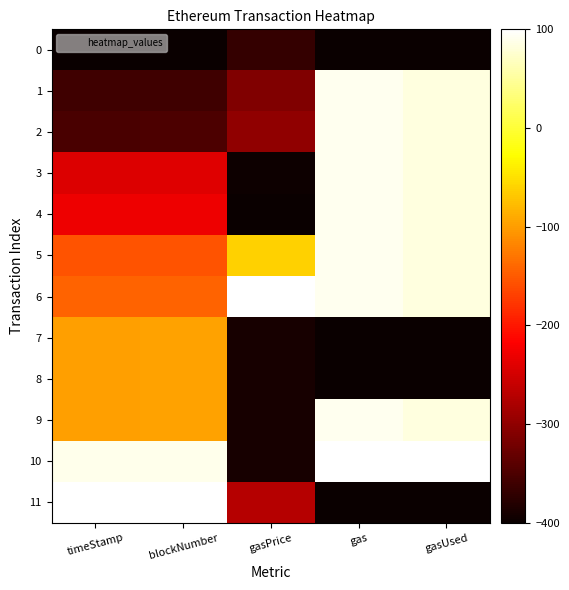

Reading right to left, extract all data points from this chart.

0: gasUsed=-400.0	gas=-400.0	gasPrice=-368.8	blockNumber=-400.0	timeStamp=-400.0
1: gasUsed=82.9	gas=90.4	gasPrice=-312.1	blockNumber=-359.7	timeStamp=-360.9
2: gasUsed=82.9	gas=90.4	gasPrice=-300.4	blockNumber=-350.3	timeStamp=-351.2
3: gasUsed=82.6	gas=90.4	gasPrice=-398.0	blockNumber=-240.9	timeStamp=-242.7
4: gasUsed=82.6	gas=90.4	gasPrice=-400.0	blockNumber=-228.8	timeStamp=-230.0
5: gasUsed=82.6	gas=90.4	gasPrice=-62.1	blockNumber=-154.0	timeStamp=-153.9
6: gasUsed=82.6	gas=90.4	gasPrice=100.0	blockNumber=-142.8	timeStamp=-143.1
7: gasUsed=-400.0	gas=-400.0	gasPrice=-390.2	blockNumber=-96.9	timeStamp=-98.9
8: gasUsed=-400.0	gas=-400.0	gasPrice=-390.2	blockNumber=-96.6	timeStamp=-98.6
9: gasUsed=82.6	gas=90.4	gasPrice=-390.2	blockNumber=-96.4	timeStamp=-98.3
10: gasUsed=100.0	gas=100.0	gasPrice=-390.2	blockNumber=88.6	timeStamp=88.4
11: gasUsed=-400.0	gas=-400.0	gasPrice=-273.0	blockNumber=100.0	timeStamp=100.0